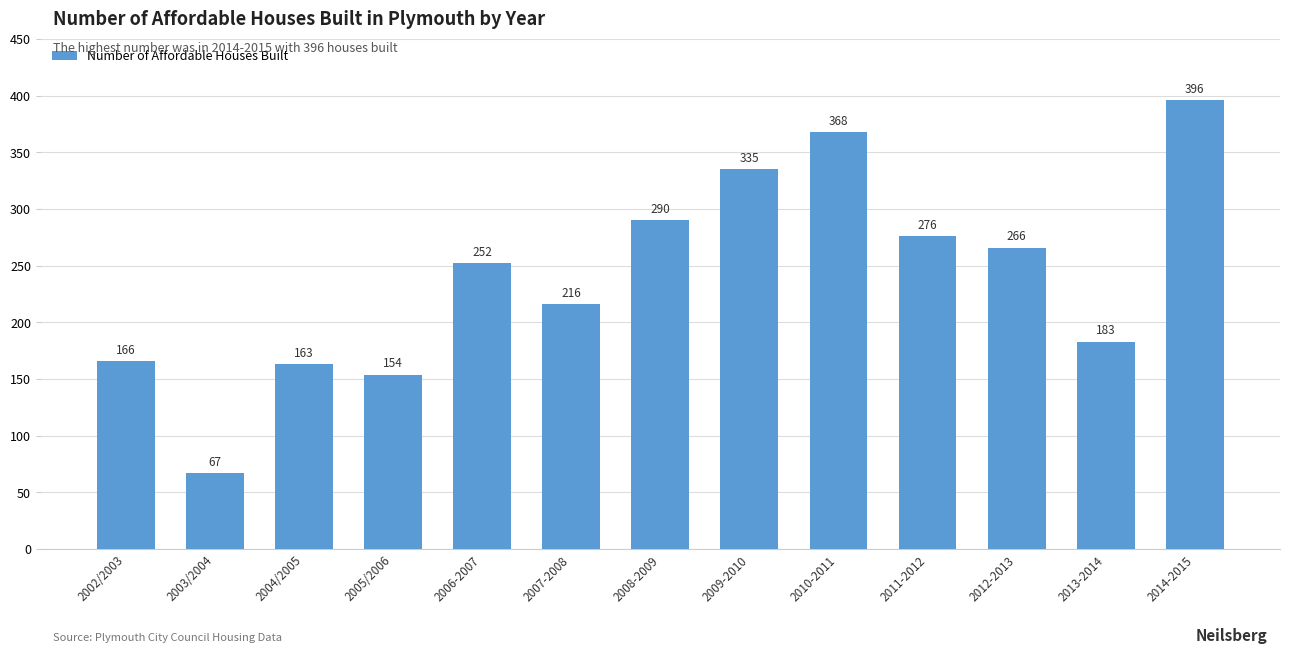

What position from the right is 2002/2003?

13